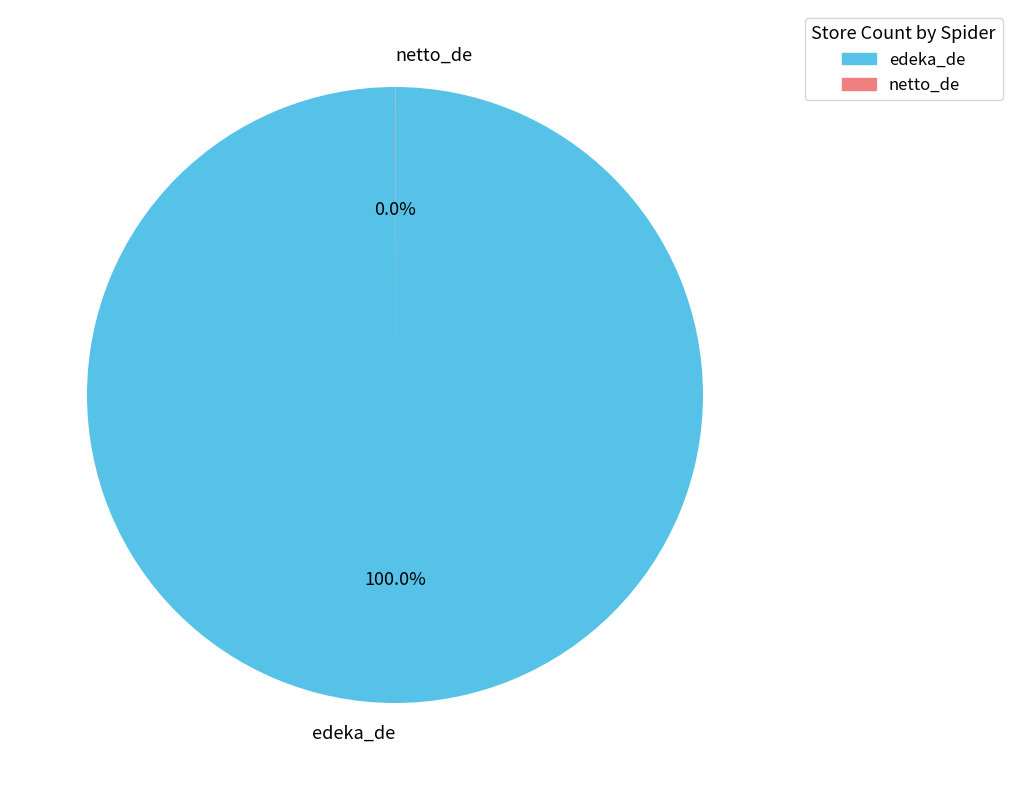

Which slice is the largest?

edeka_de